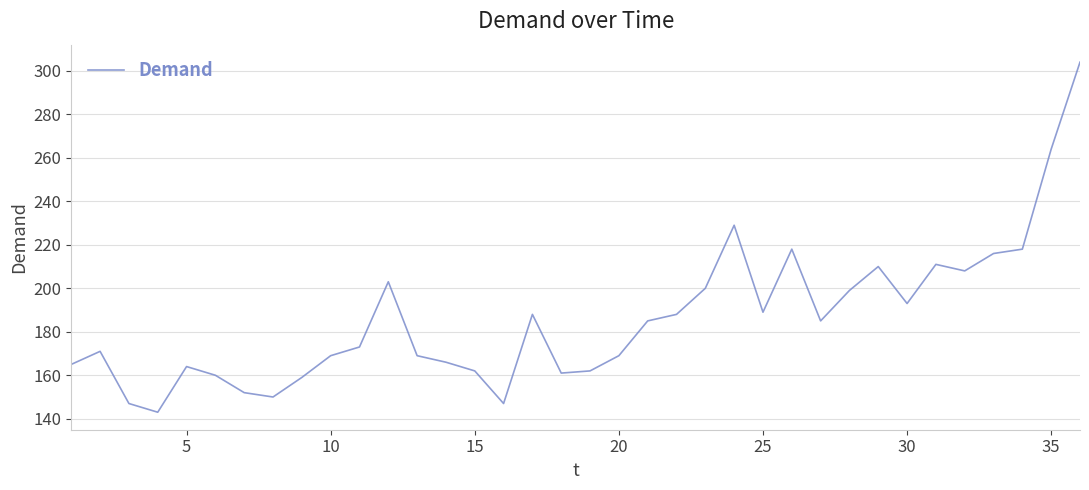

What is the minimum value shown in the chart?

143